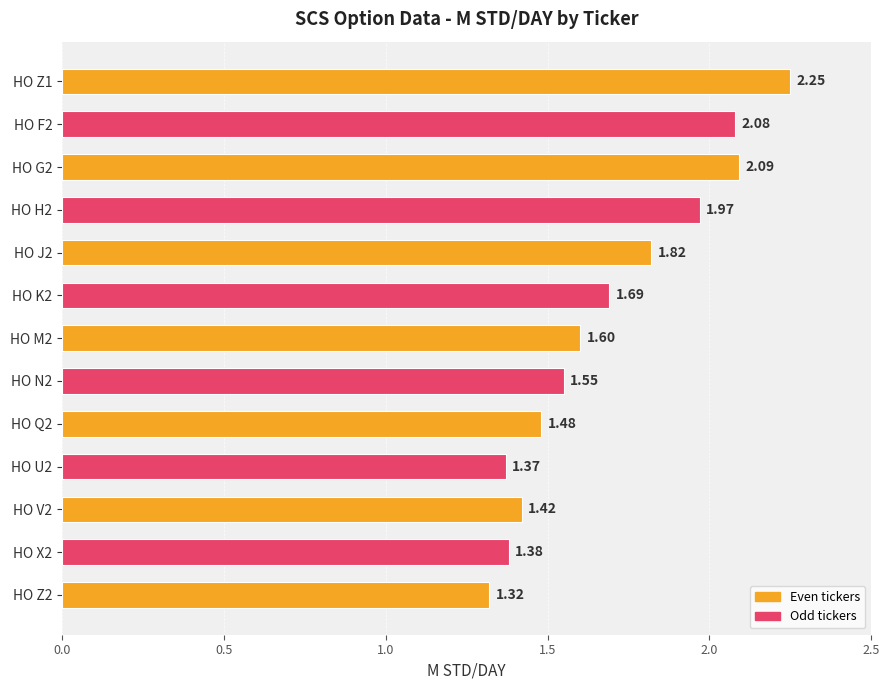

What is the difference between the second highest and minimum values?

0.8